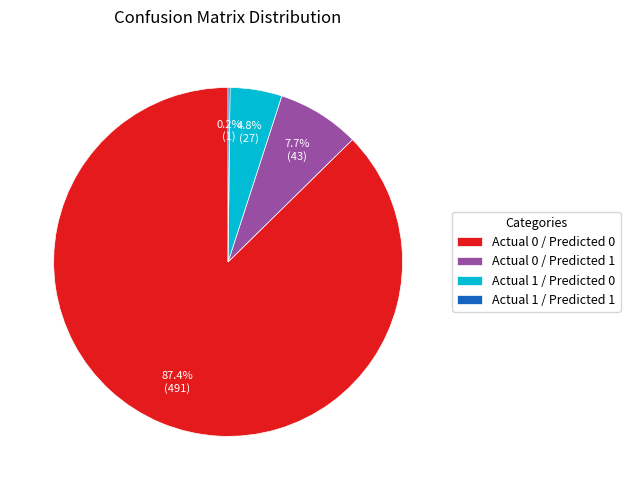

Which slice is the largest?

Actual 0 / Predicted 0